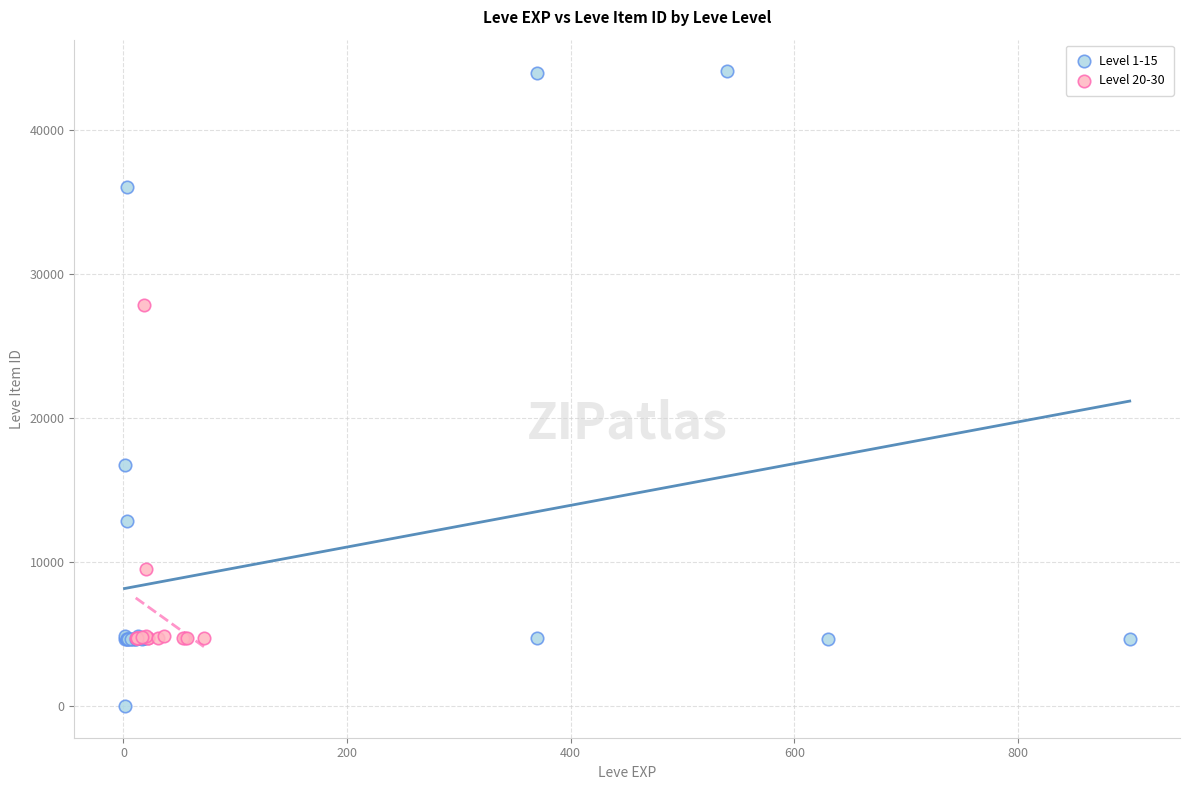

Which series has the largest Y range (max minus min)?

Level 1-15